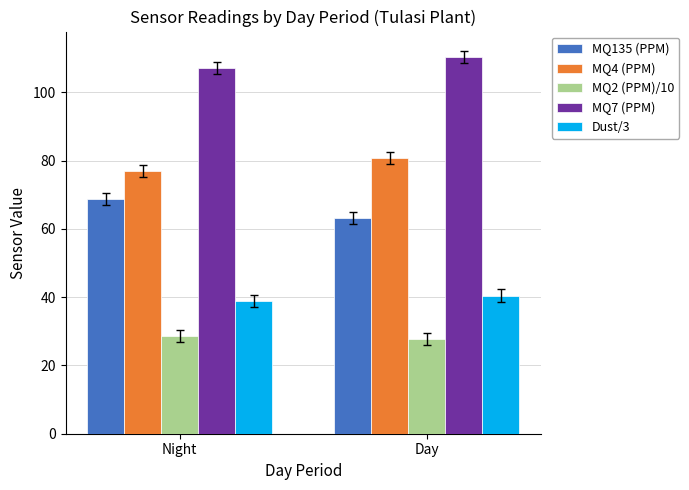

What is the difference between the MQ2 (PPM)/10 values at Day and Night?

0.9